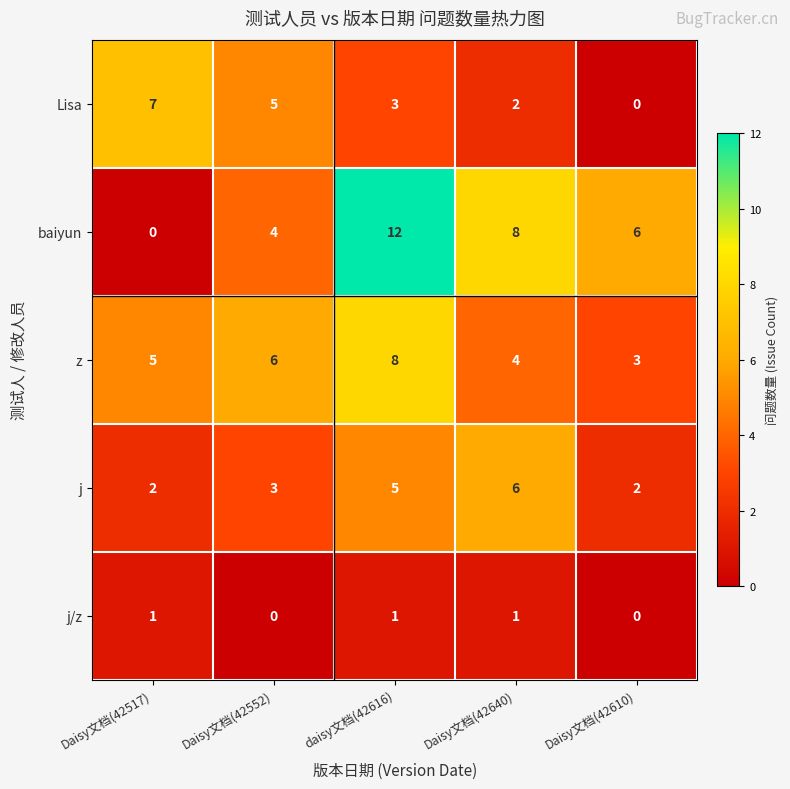

What is the sum of the j values at Daisy文档(42517) and daisy文档(42616)?

7